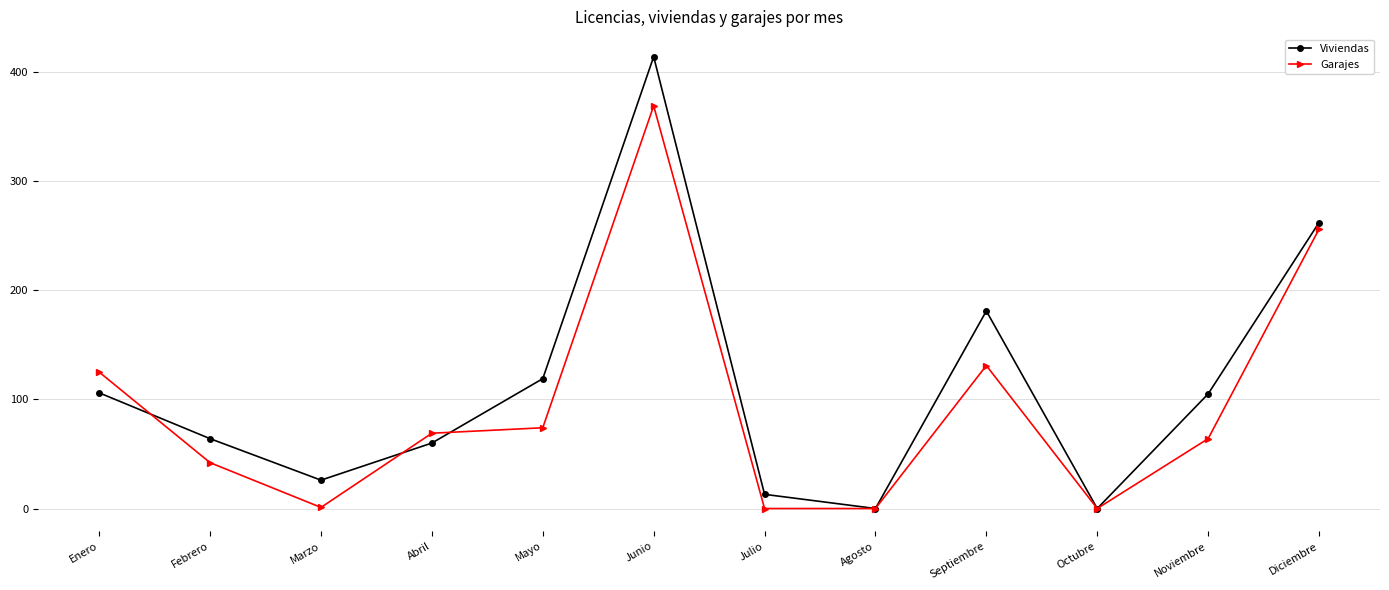

How many values in the Garajes series are below 69?

6